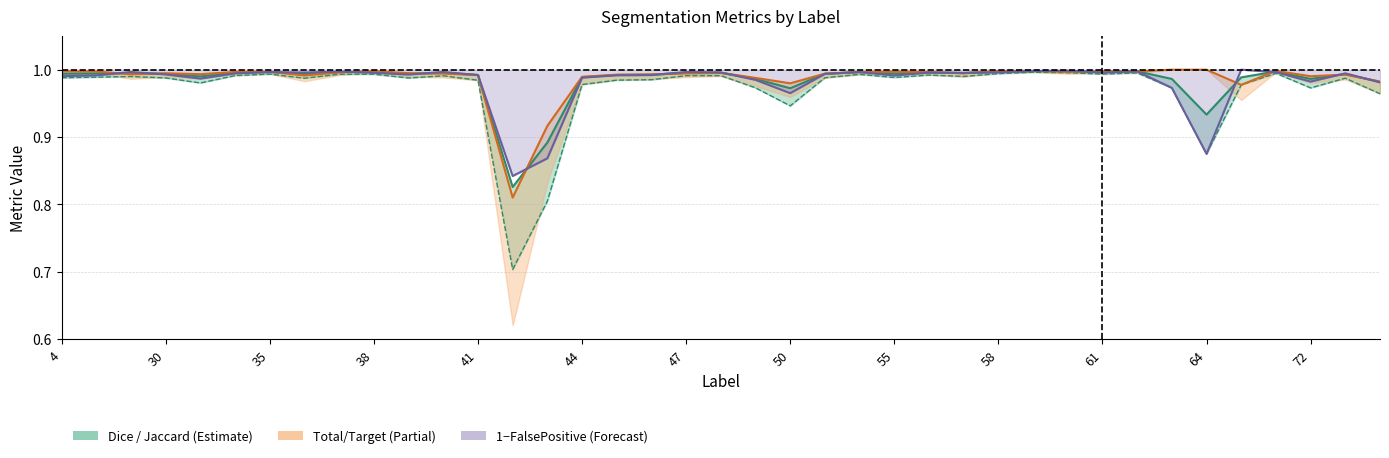

Reading left to right, list all the values displayed in this chart.

Dice: 1.0	1.0	1.0	1.0	1.0	1.0	1.0	1.0	1.0	1.0	1.0	1.0	1.0	0.8	0.9	1.0	1.0	1.0	1.0	1.0	1.0	1.0	1.0	1.0	1.0	1.0	1.0	1.0	1.0	1.0	1.0	1.0	1.0	0.9	1.0	1.0	1.0	1.0	1.0
Jaccard: 1.0	1.0	1.0	1.0	1.0	1.0	1.0	1.0	1.0	1.0	1.0	1.0	1.0	0.7	0.8	1.0	1.0	1.0	1.0	1.0	1.0	0.9	1.0	1.0	1.0	1.0	1.0	1.0	1.0	1.0	1.0	1.0	1.0	0.9	1.0	1.0	1.0	1.0	1.0
Total/Target: 1.0	1.0	1.0	1.0	1.0	1.0	1.0	1.0	1.0	1.0	1.0	1.0	1.0	0.8	0.9	1.0	1.0	1.0	1.0	1.0	1.0	1.0	1.0	1.0	1.0	1.0	1.0	1.0	1.0	1.0	1.0	1.0	1.0	1.0	1.0	1.0	1.0	1.0	1.0
1 - FalsePositive: 1.0	1.0	1.0	1.0	1.0	1.0	1.0	1.0	1.0	1.0	1.0	1.0	1.0	0.8	0.9	1.0	1.0	1.0	1.0	1.0	1.0	1.0	1.0	1.0	1.0	1.0	1.0	1.0	1.0	1.0	1.0	1.0	1.0	0.9	1.0	1.0	1.0	1.0	1.0